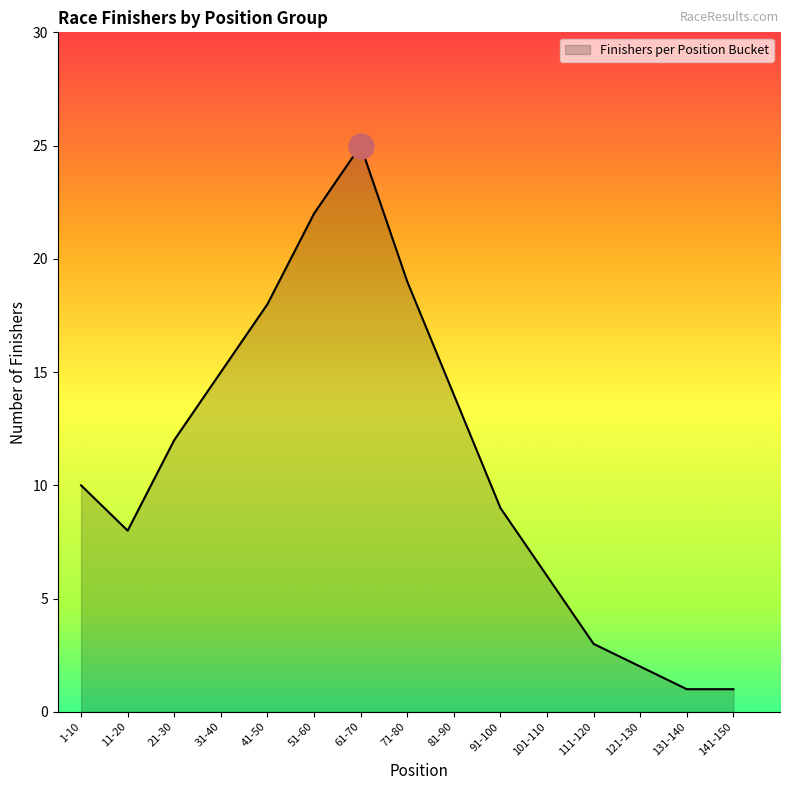

What position from the right is 51-60?

10